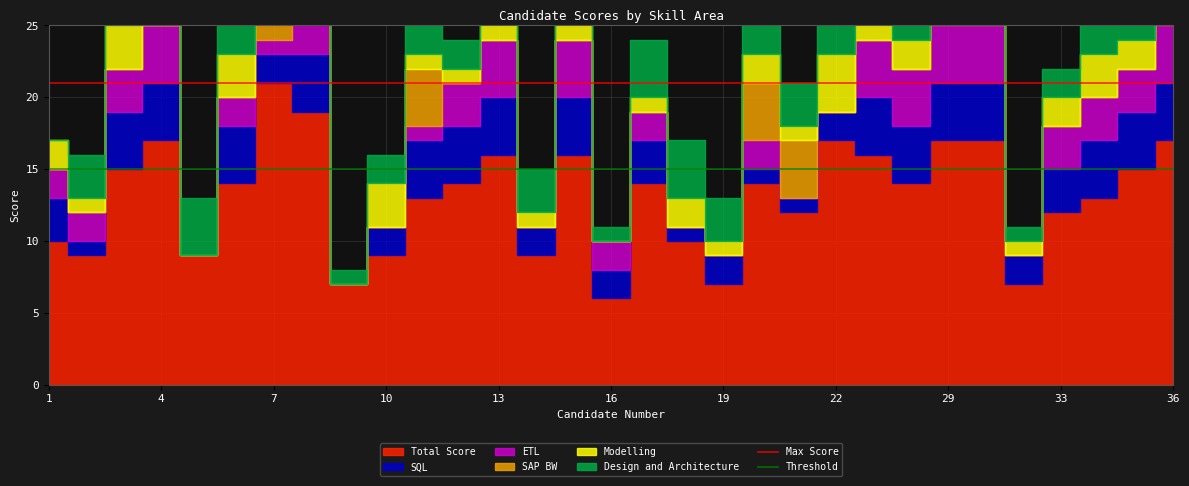

What is the greatest value displayed?

21